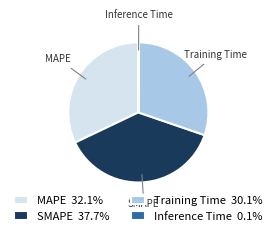

Does any single category account for the majority?

No